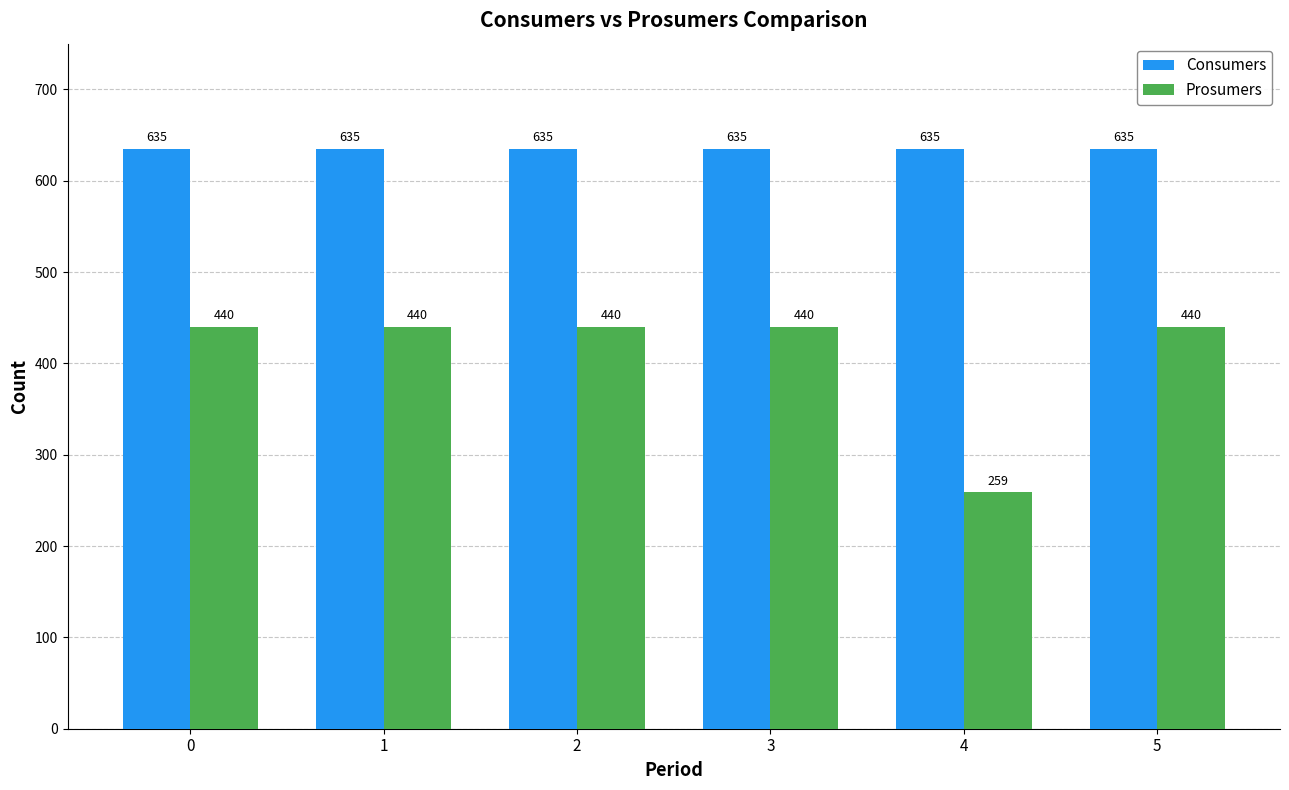

Reading left to right, extract all data points from this chart.

Consumers: 635	635	635	635	635	635
Prosumers: 440	440	440	440	259	440